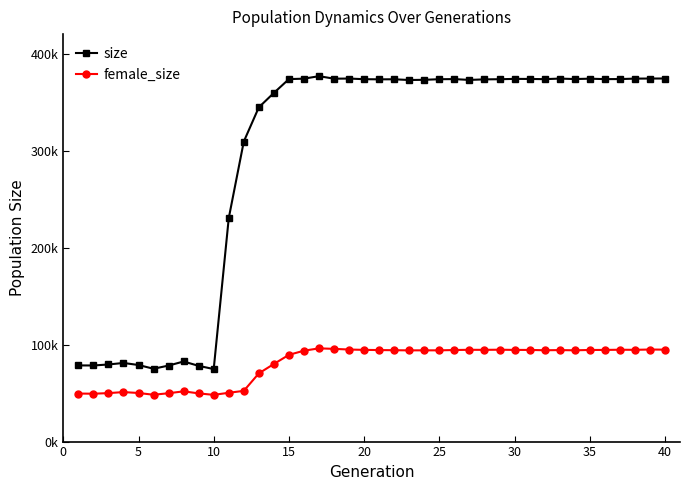

Which series has the largest total across all categories?

size